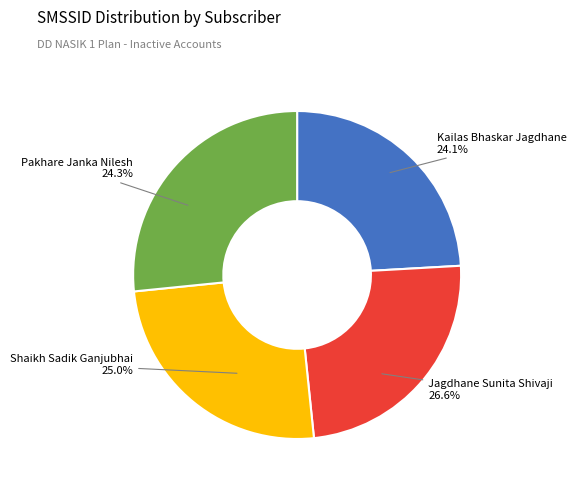

To the nearest percent, what percentage of the pie is Pakhare Janka Nilesh?

24%